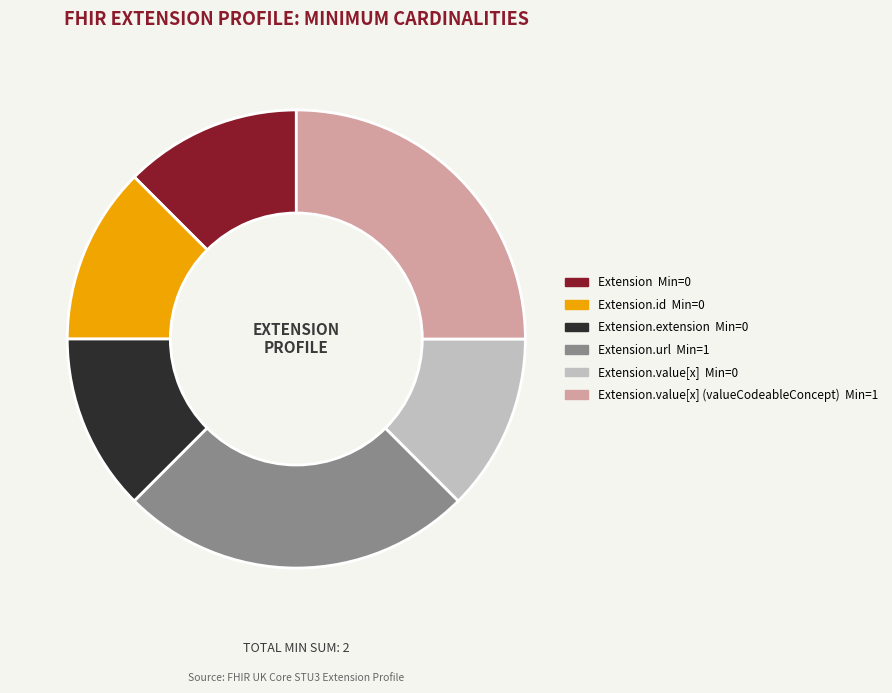

How many slices are in this pie chart?

6